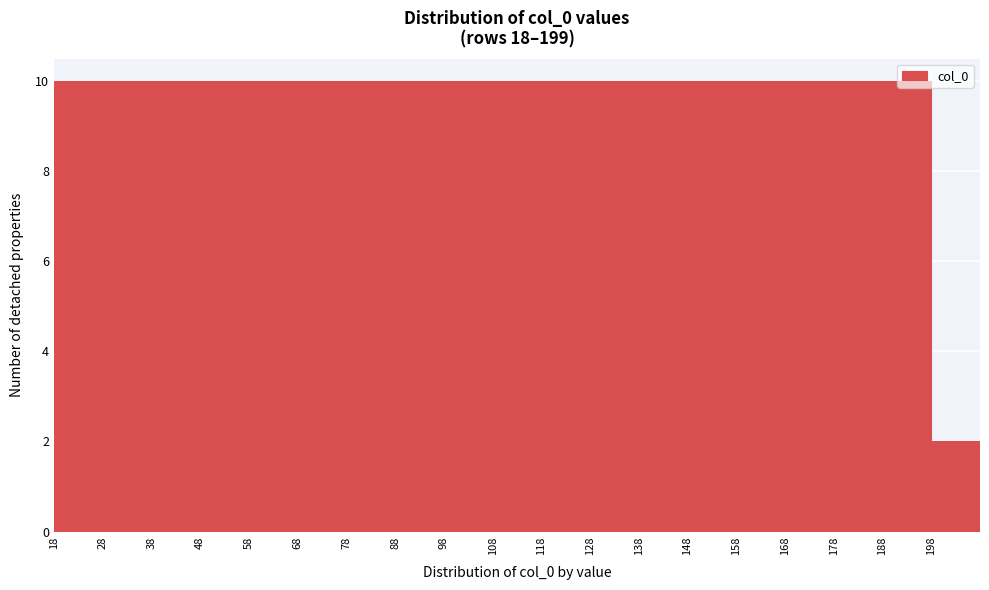

Reading left to right, list every bar in this chart as the range it spans on the x-axis followed by its height. The values are not printed on the chart, so give them approximately, as read against the axis.

18 to 28: 10
28 to 38: 10
38 to 48: 10
48 to 58: 10
58 to 68: 10
68 to 78: 10
78 to 88: 10
88 to 98: 10
98 to 108: 10
108 to 118: 10
118 to 128: 10
128 to 138: 10
138 to 148: 10
148 to 158: 10
158 to 168: 10
168 to 178: 10
178 to 188: 10
188 to 198: 10
198 to 208: 2